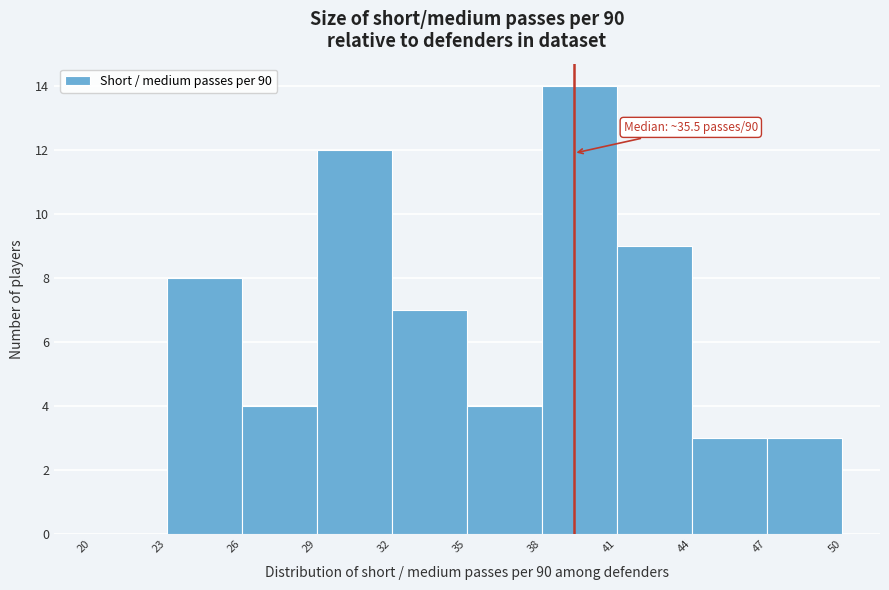

Over which range of the x-axis is the bar tallest?

38 to 41